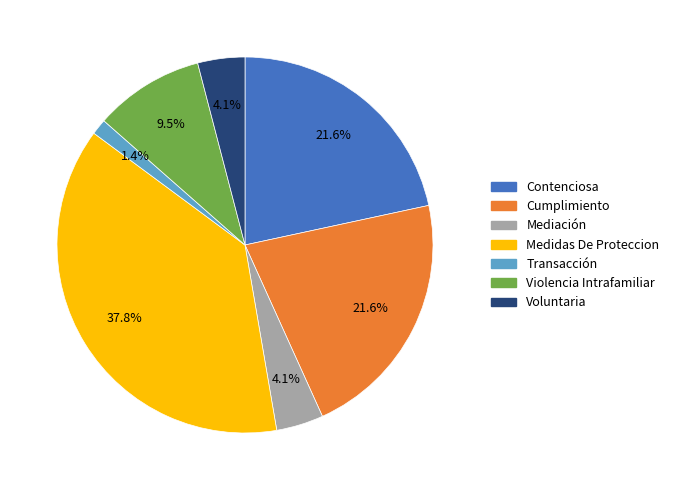

To the nearest percent, what portion does Transacción represent?

1%